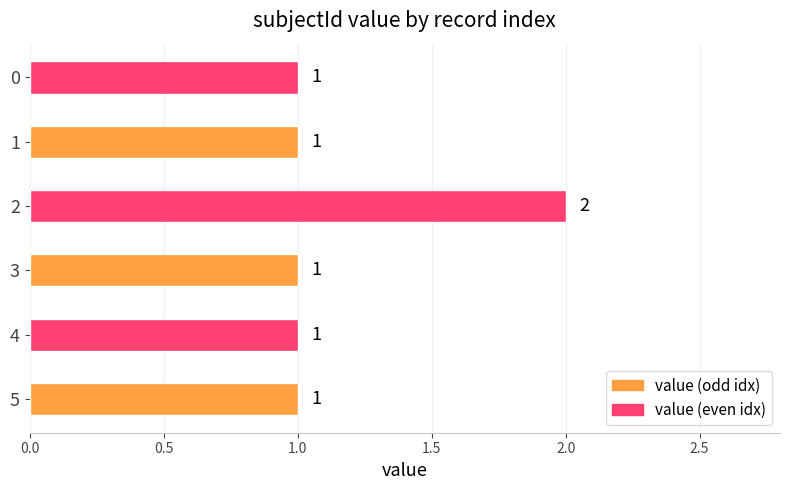

Are the bars grouped side by side (vs. stacked)?

No